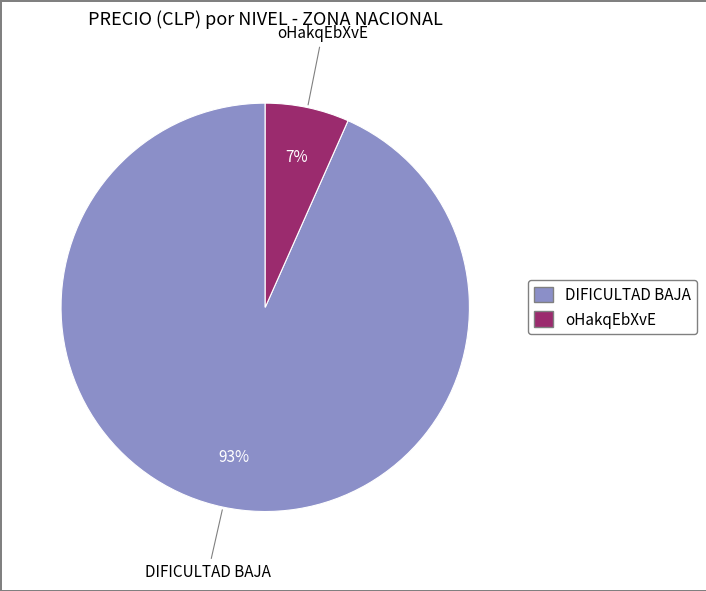

Between oHakqEbXvE and DIFICULTAD BAJA, which is larger?

DIFICULTAD BAJA